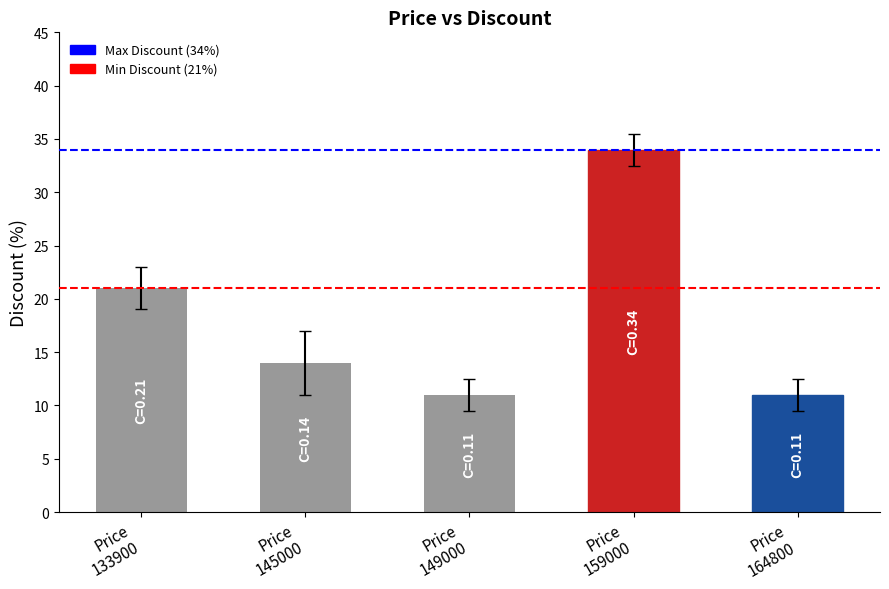

What is the value of the 1st bar from the left?

21